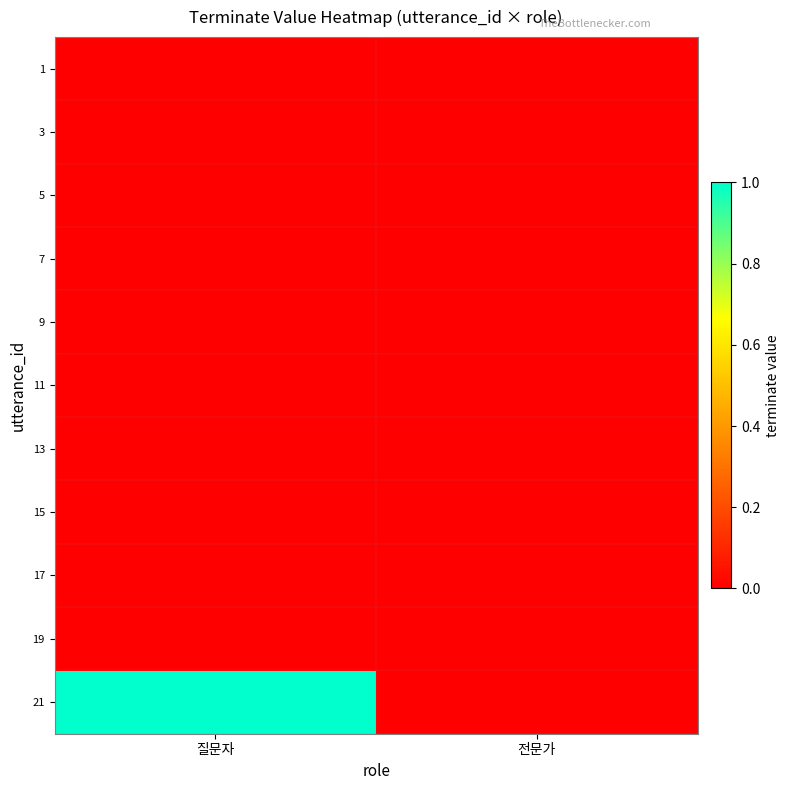

Which category has the lowest value across all series?

질문자